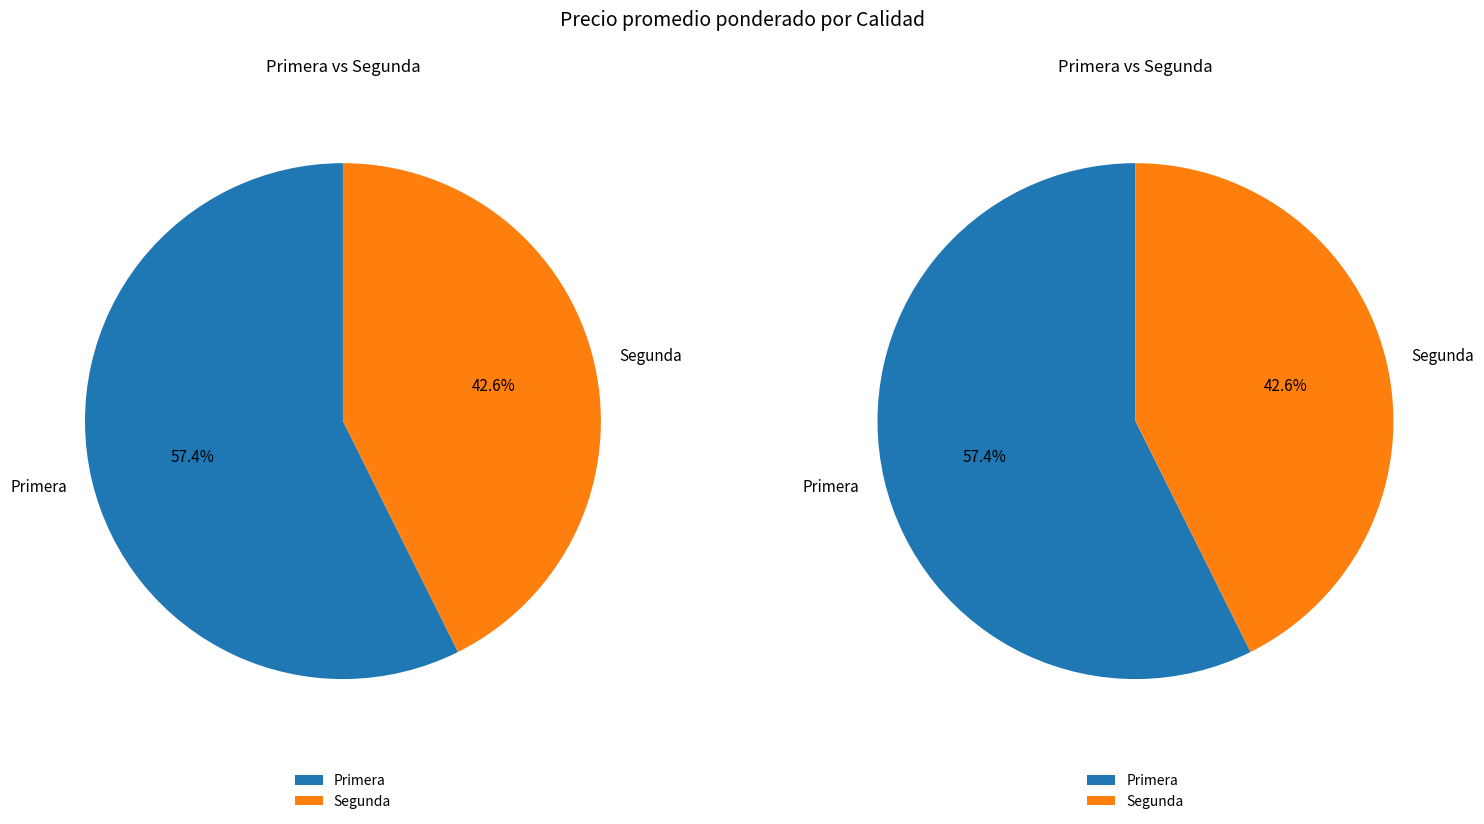

What percentage do Primera and Segunda together represent?

100.0%